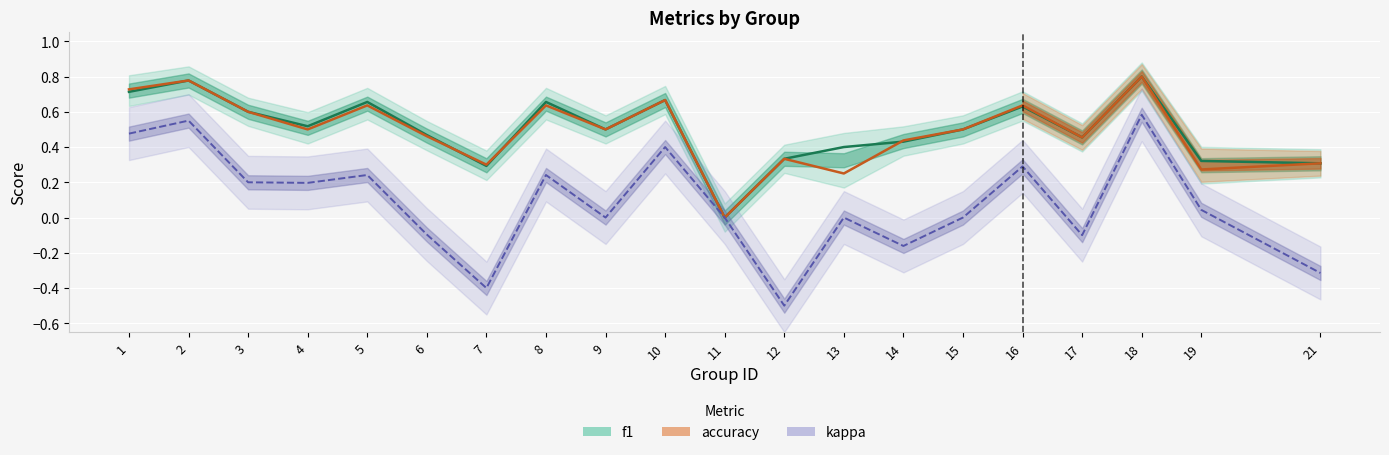

Count the number of data series in this chart.

3